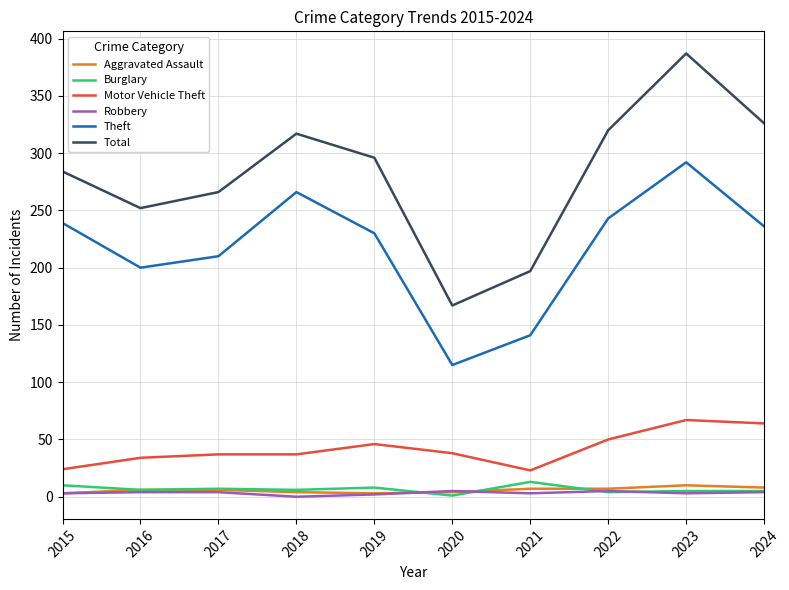

What is the maximum value shown in the chart?

387